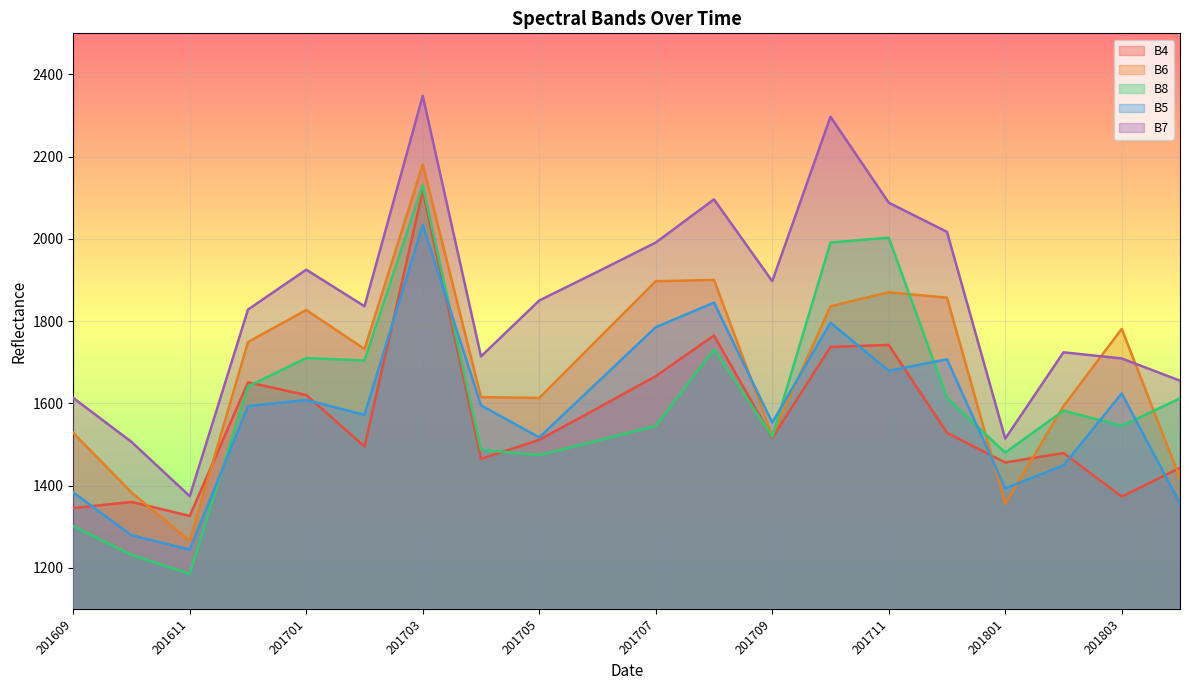

The value of B8 at 201701 is 1710. True or false?

True